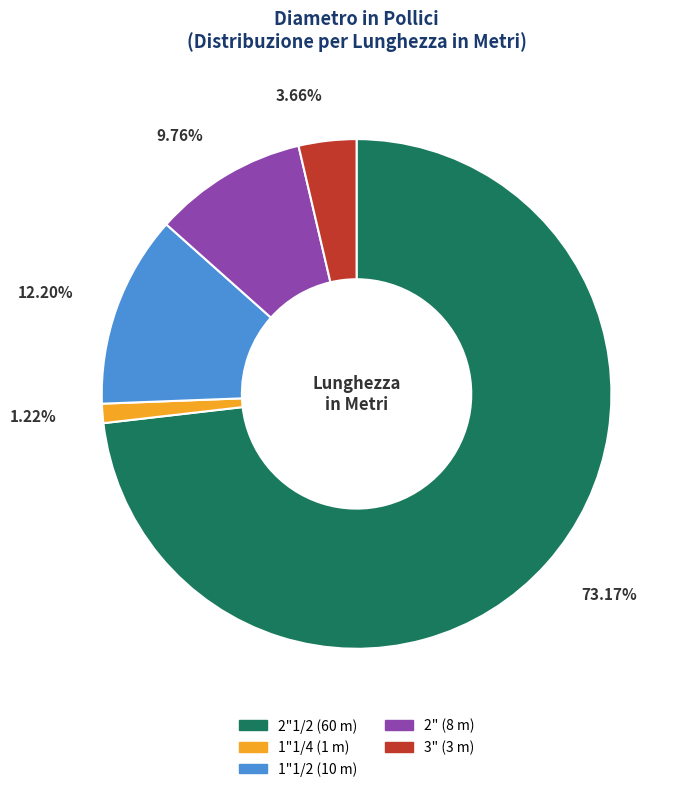

Is there any slice that represents more than half of the pie?

Yes